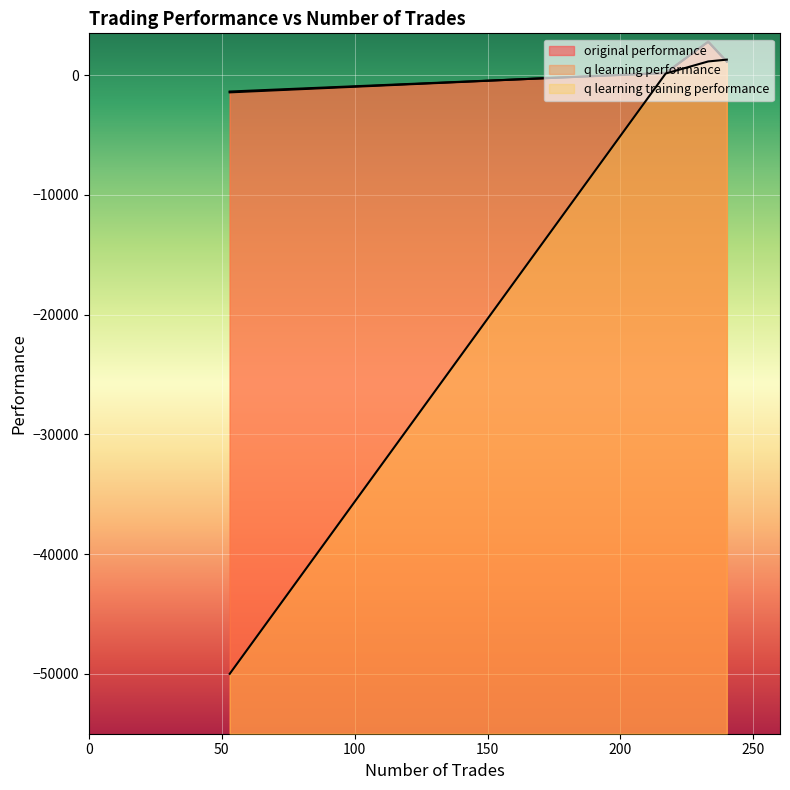

Does the chart display data point markers on the line(s)?

No